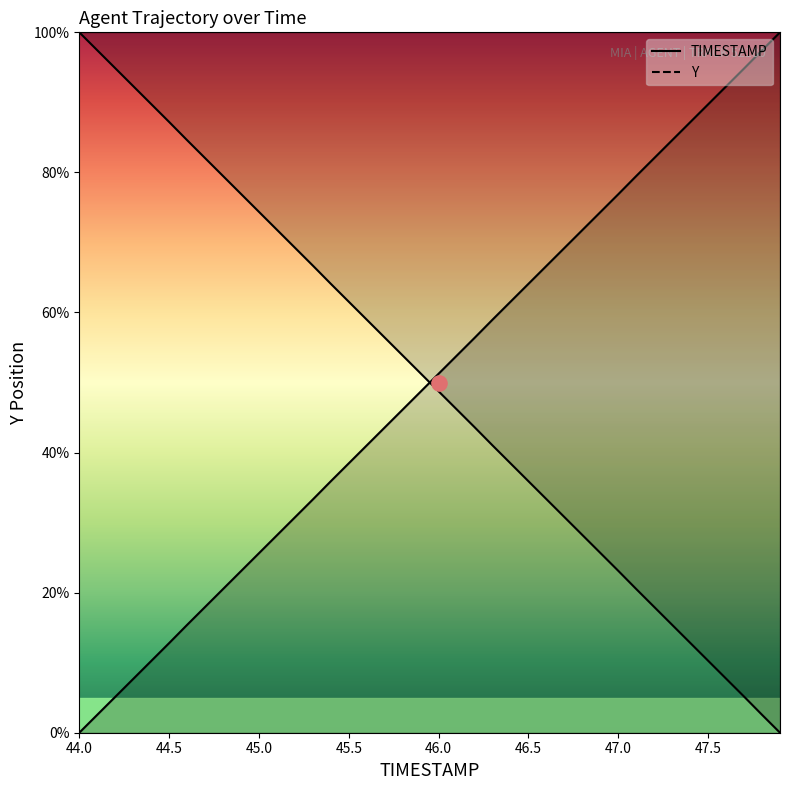

Which series has the widest spread of Y values?

TIMESTAMP